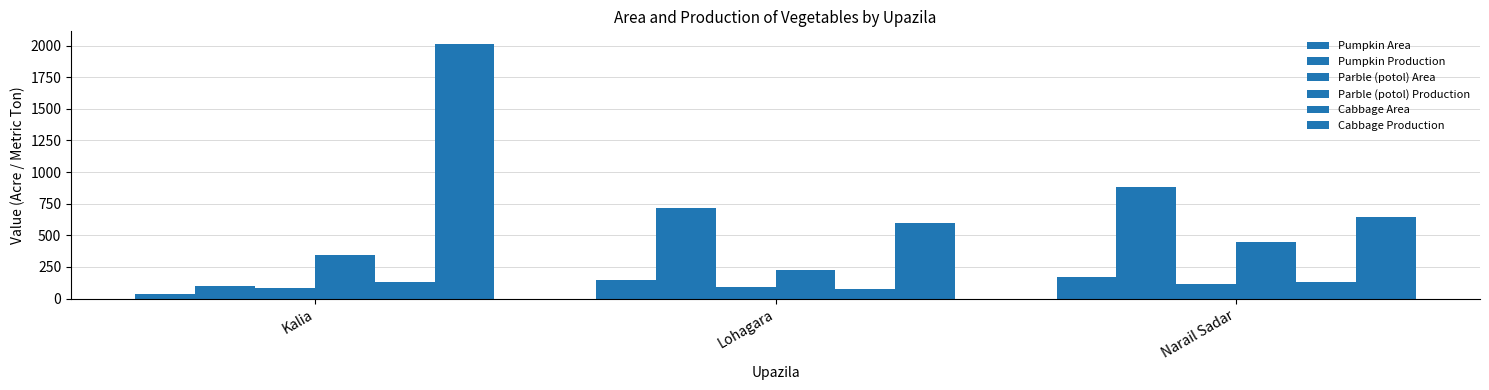

At which category does the chart reach its minimum across all series?

Kalia